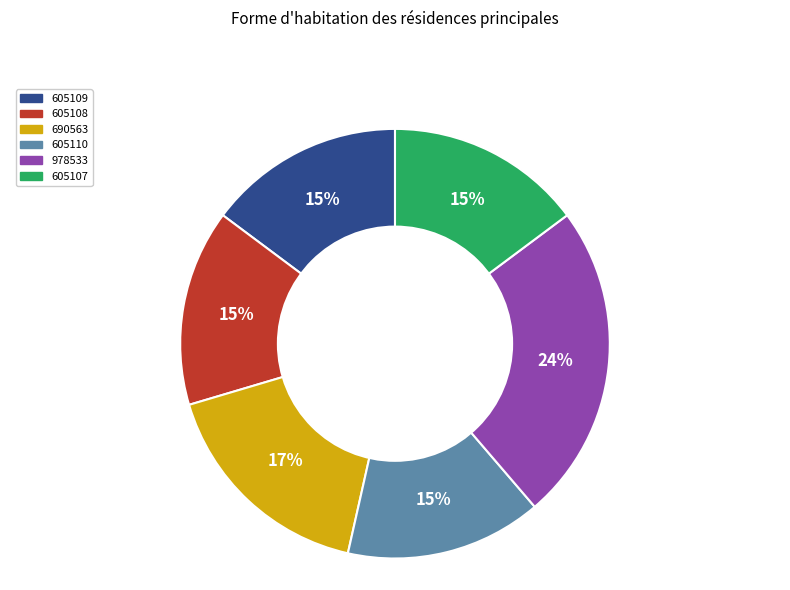

Is 978533 the majority of the pie?

No